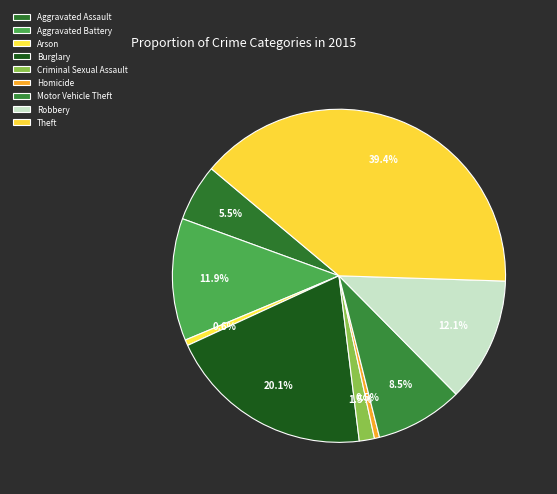

What is the change in value from Burglary to Motor Vehicle Theft?

-165